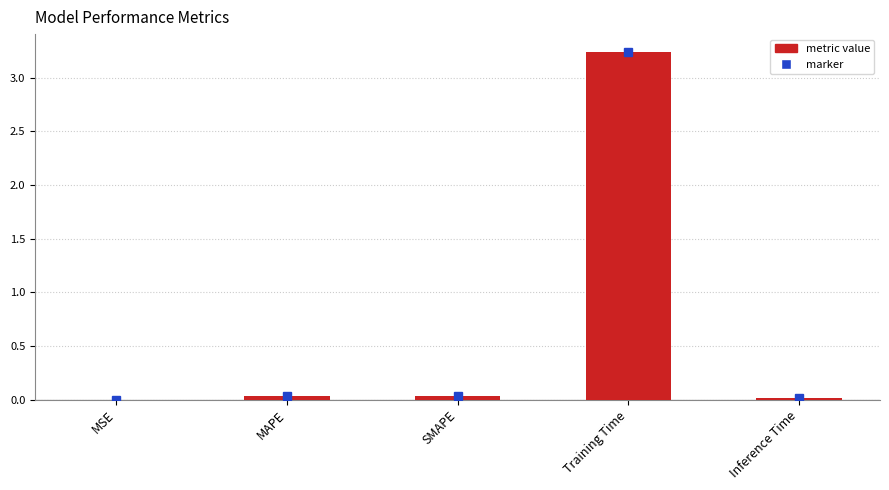

The value at MAPE is 0.0. True or false?

True